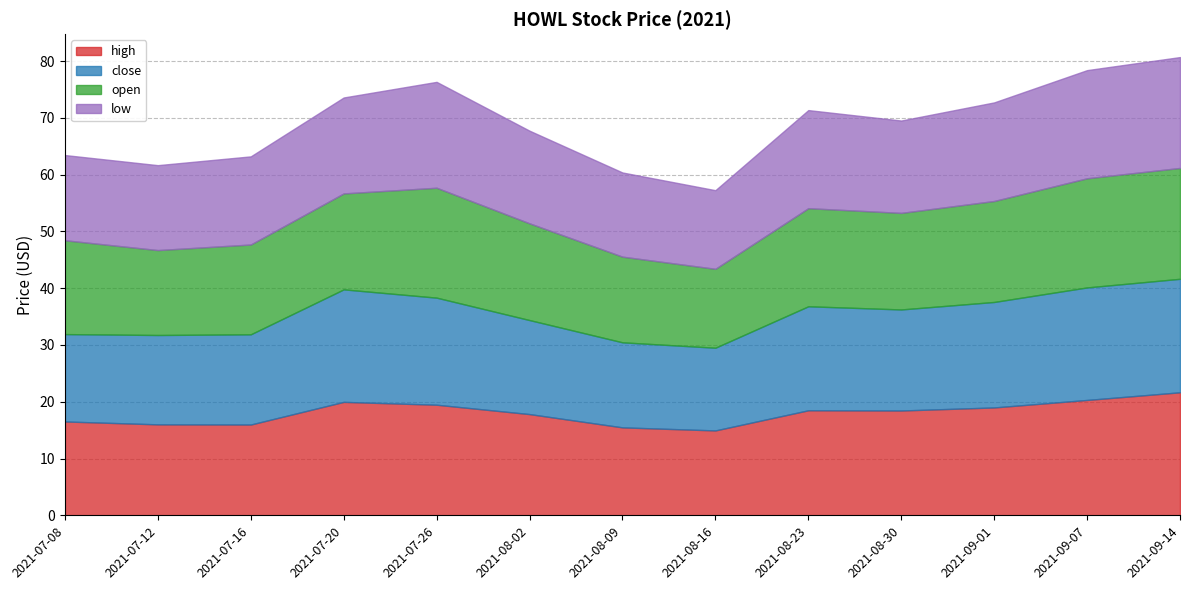

What is the maximum value for close?

20.0